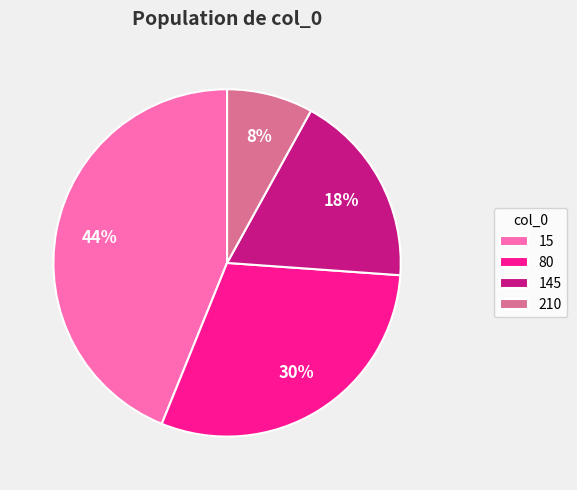

Between 80 and 145, which is larger?

80